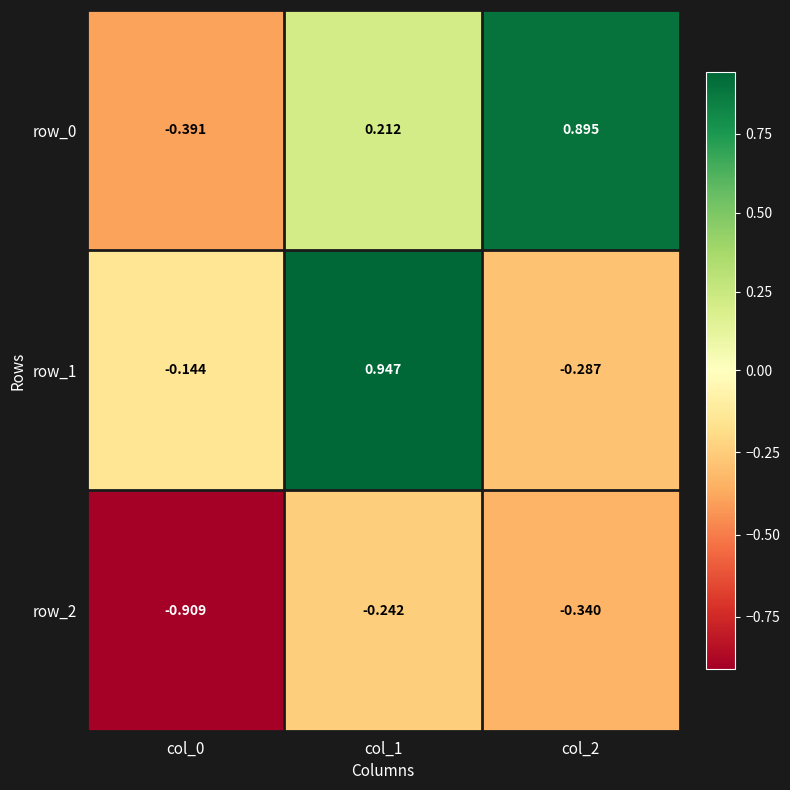

Which series has the largest total across all categories?

row_0